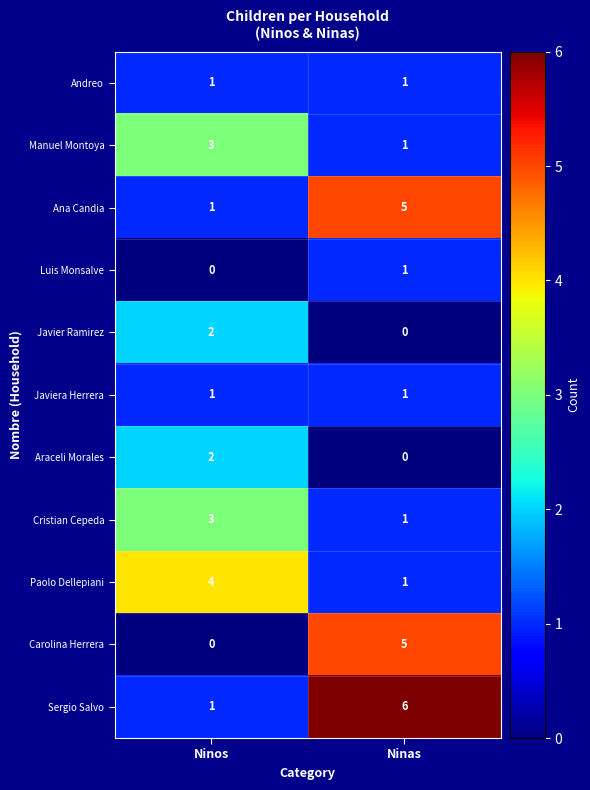

What value does the Carolina Herrera series have at Ninas?

5